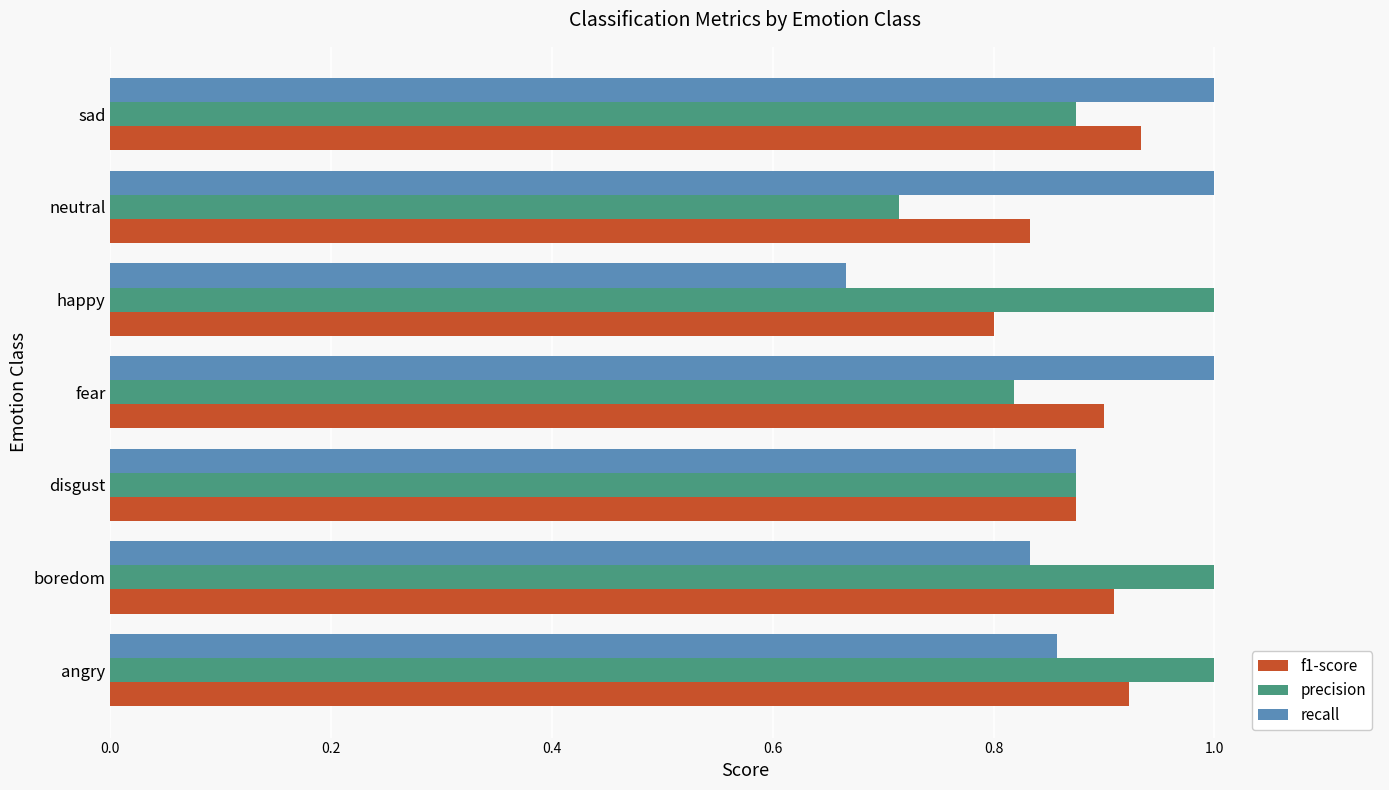

What is the sum of the recall values at angry and sad?

1.9